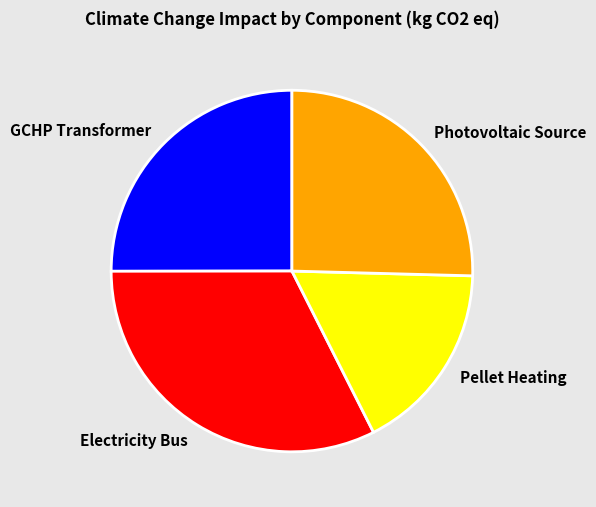

Is it true that Pellet Heating is 17% of the pie?

True